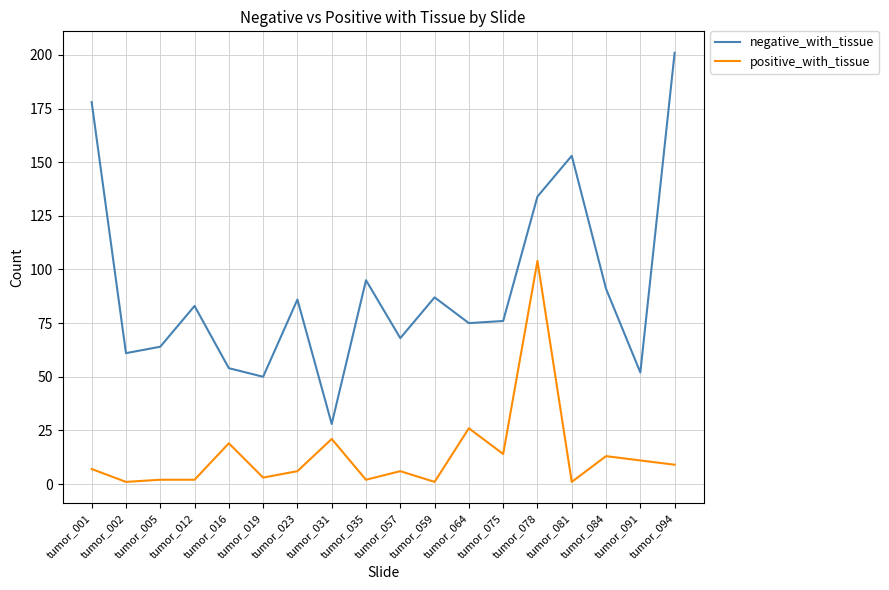

Is it true that positive_with_tissue equals 6 at tumor_023?

True